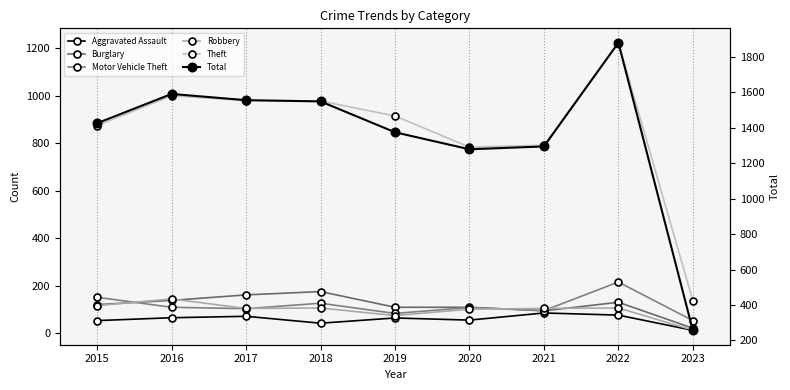

Rank the series at 2018 from lowest to highest value.

Aggravated Assault, Robbery, Motor Vehicle Theft, Burglary, Theft, Total